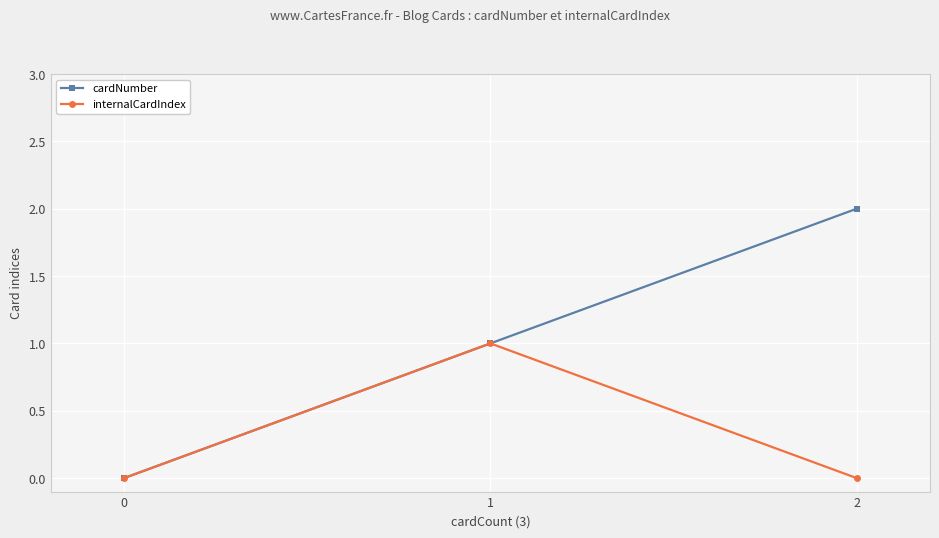

Which series has the largest total across all categories?

cardNumber